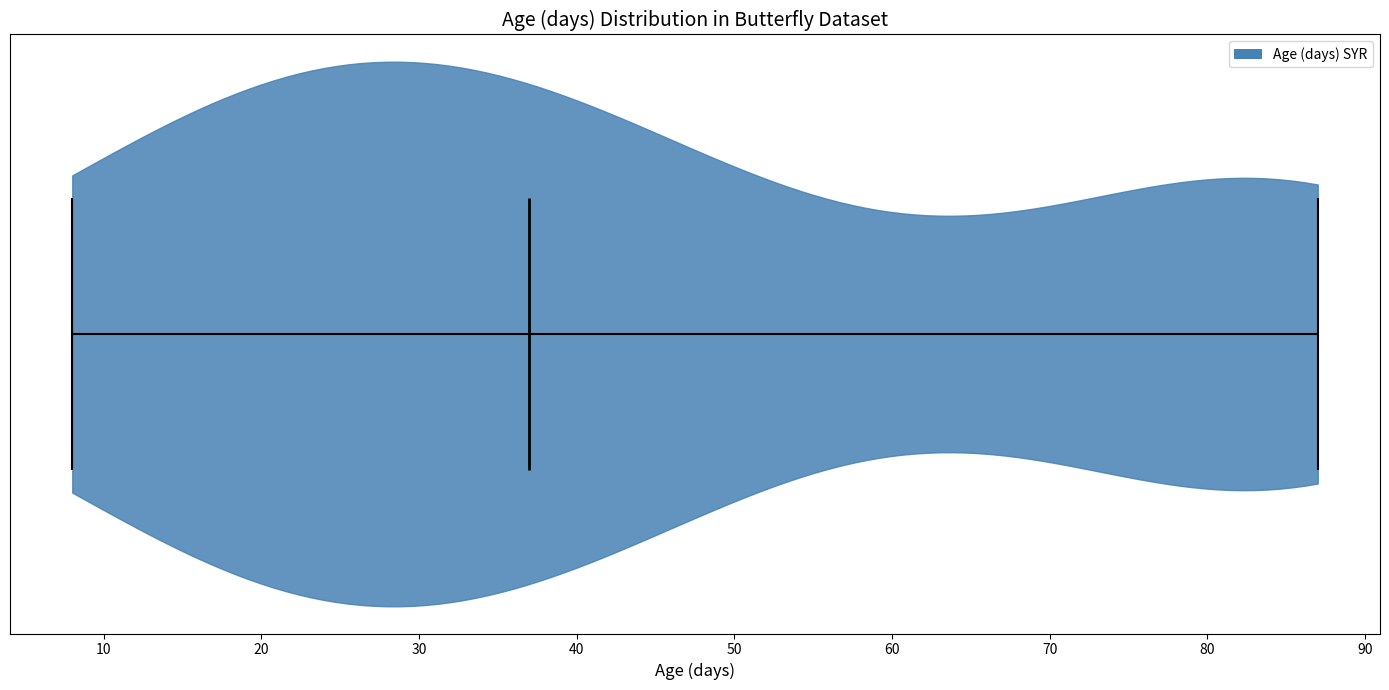

Read this violin plot against the x-axis: where its median line is, and the lowest and highest points the violin reaches. The values are not printed on the chart, so give them approximately, as read against the axis.

median line 37, lowest point 8, highest point 87